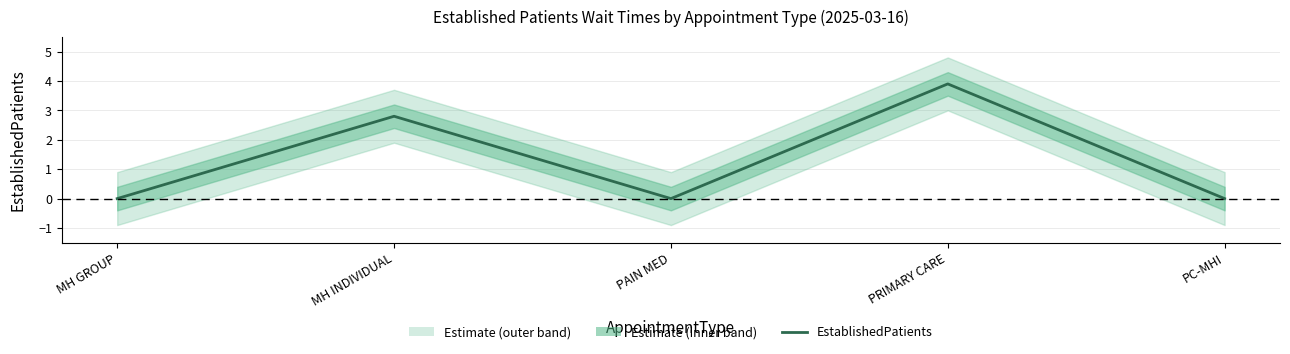

The chart shows a value of 0.0 at PC-MHI. True or false?

True